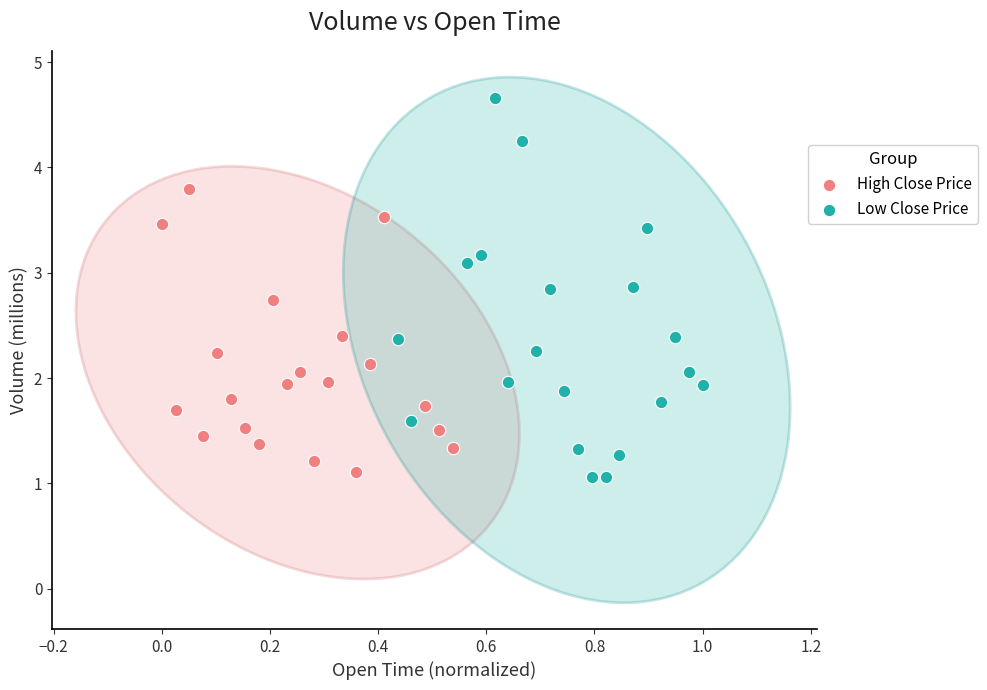

Which series has the largest Y range (max minus min)?

Low Close Price